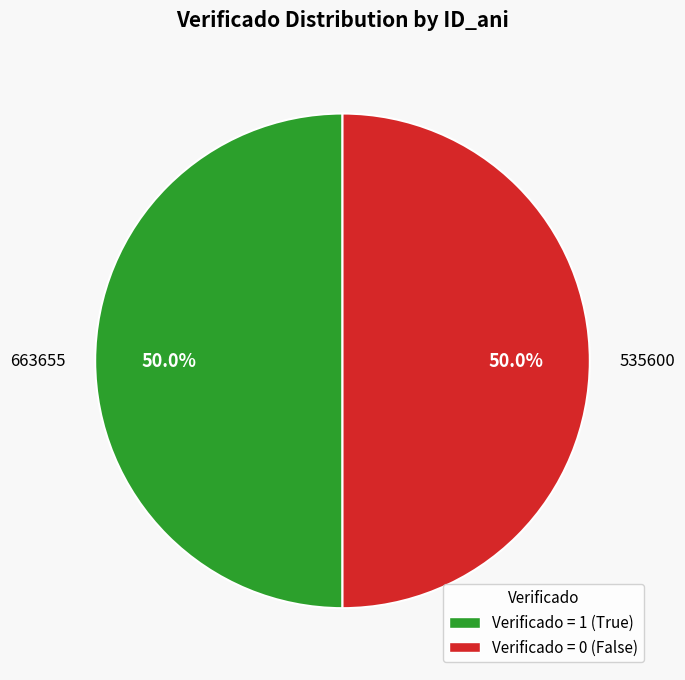

To the nearest percent, what is the average slice percentage?

50%